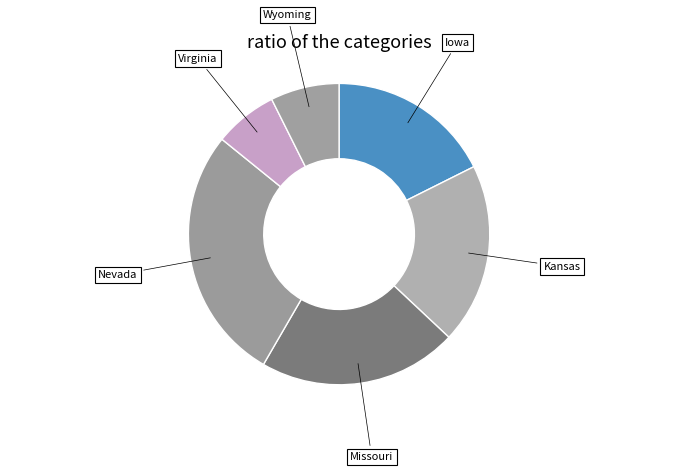

How many segments does this pie chart have?

6